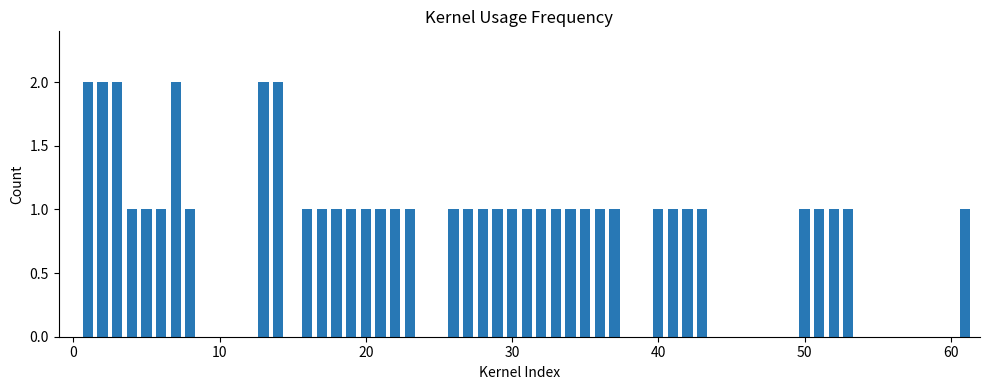

What is the value of the 14th bar from the left?

1